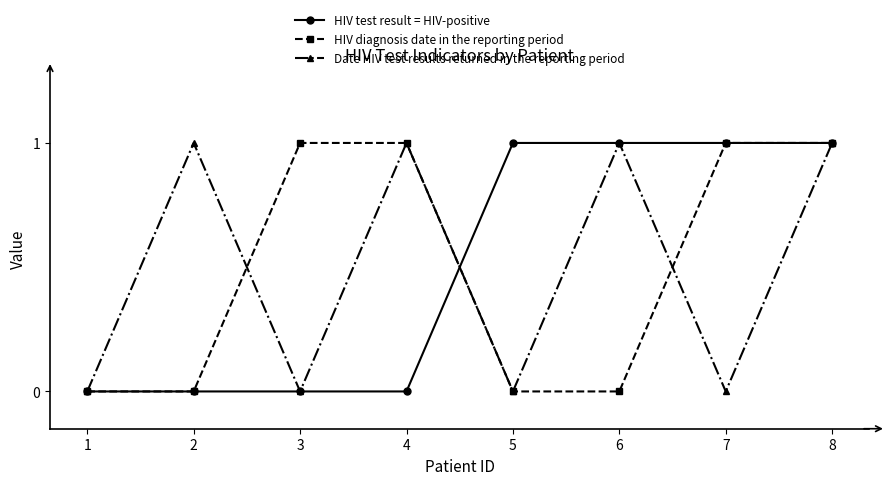

What is the value of the HIV test result = HIV-positive point at the 7th from the left?

1